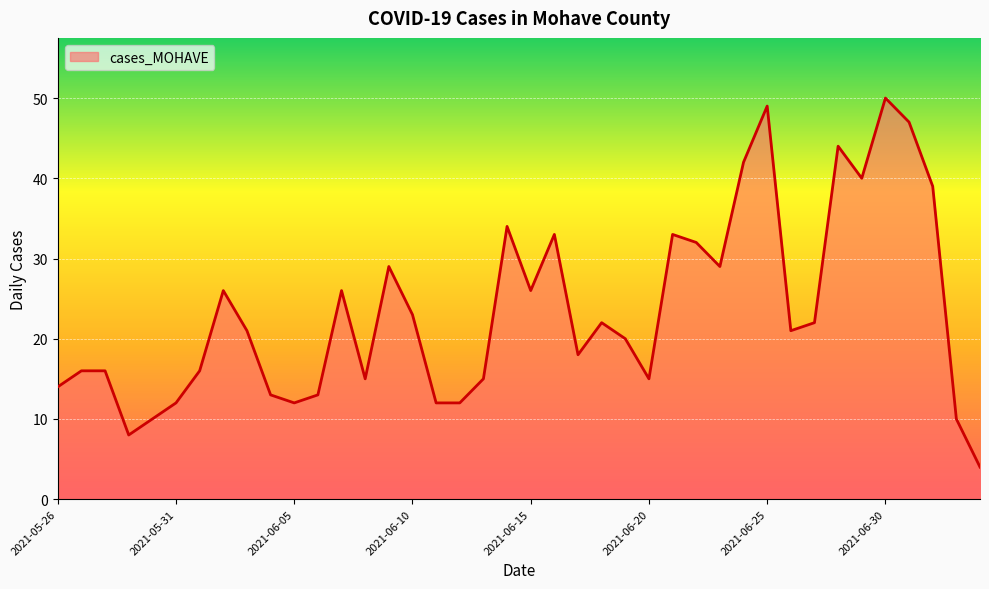

What is the minimum value shown in the chart?

4